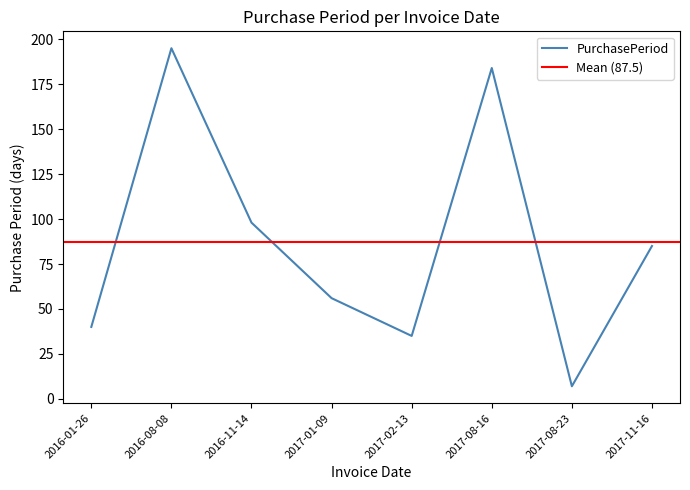

Where is the data nearest to the value 101?

2016-11-14